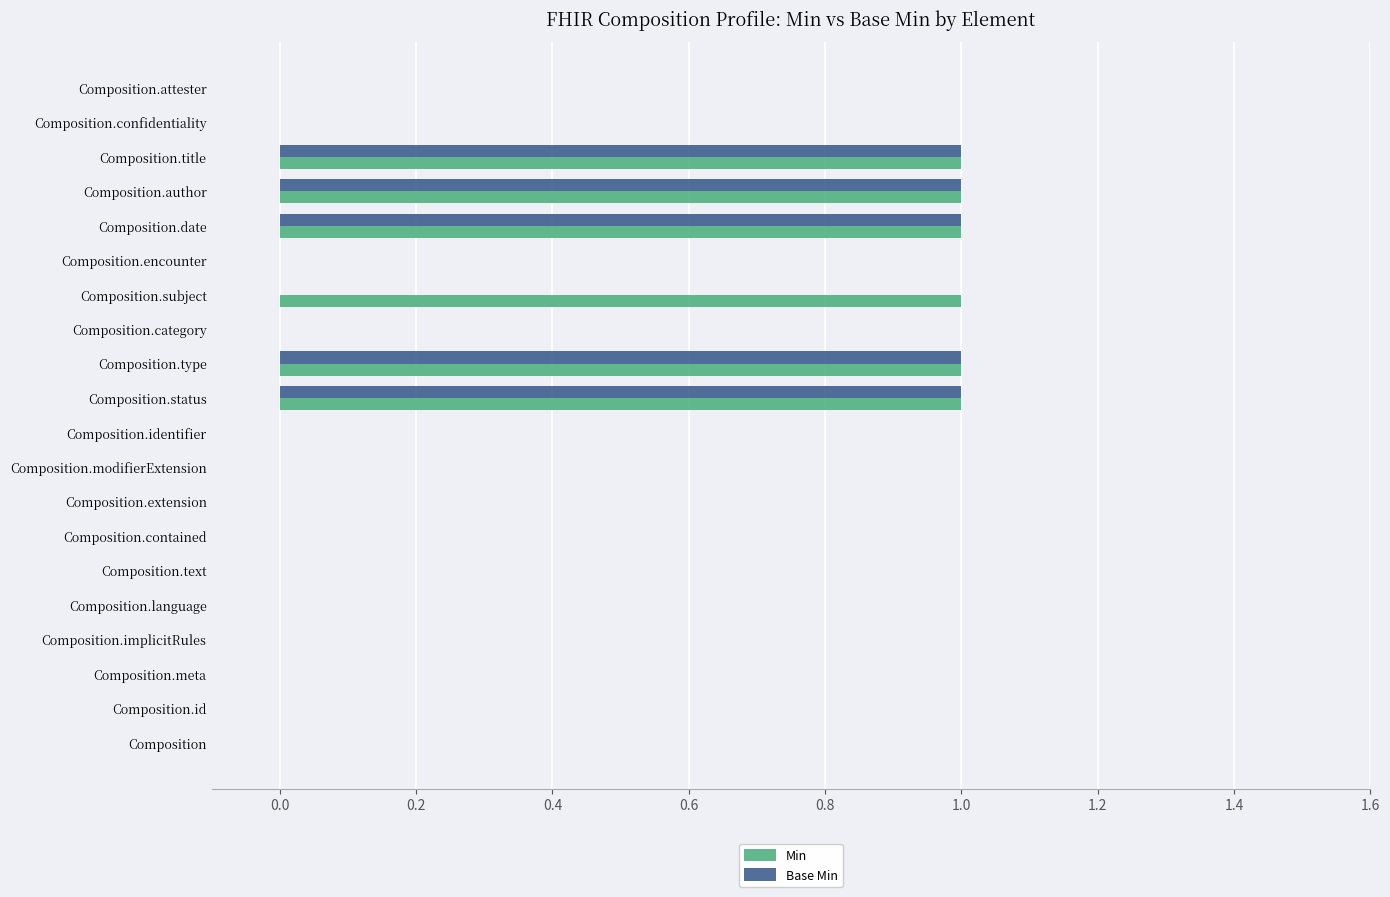

Is it true that Min equals 1 at Composition.category?

False